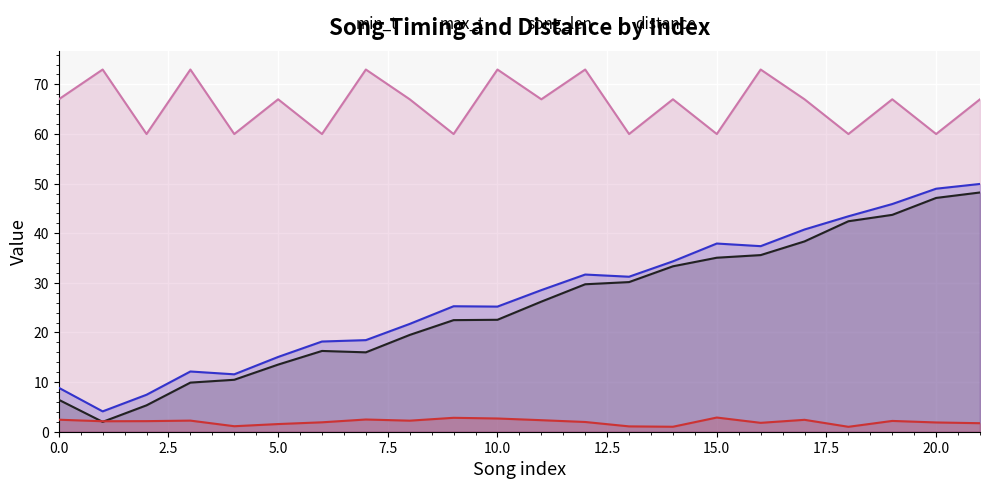

What is the lowest value of the song_len series?

1.0